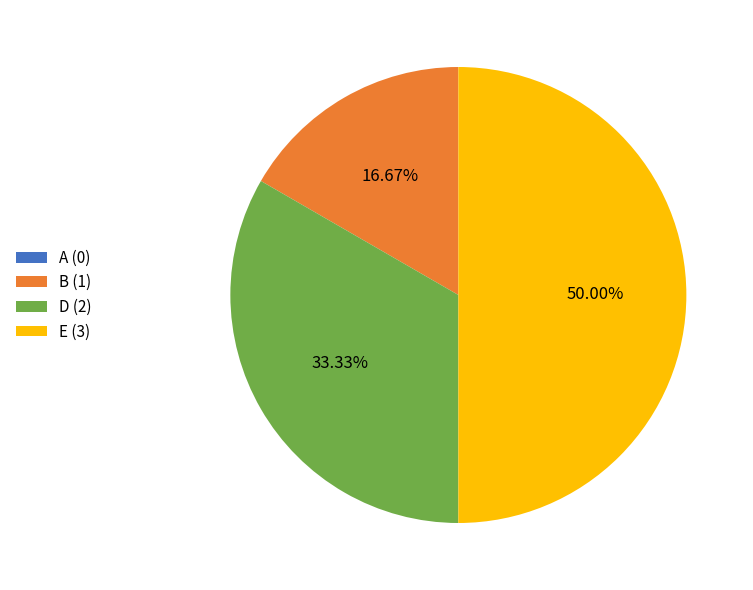

Is B (1) the majority of the pie?

No